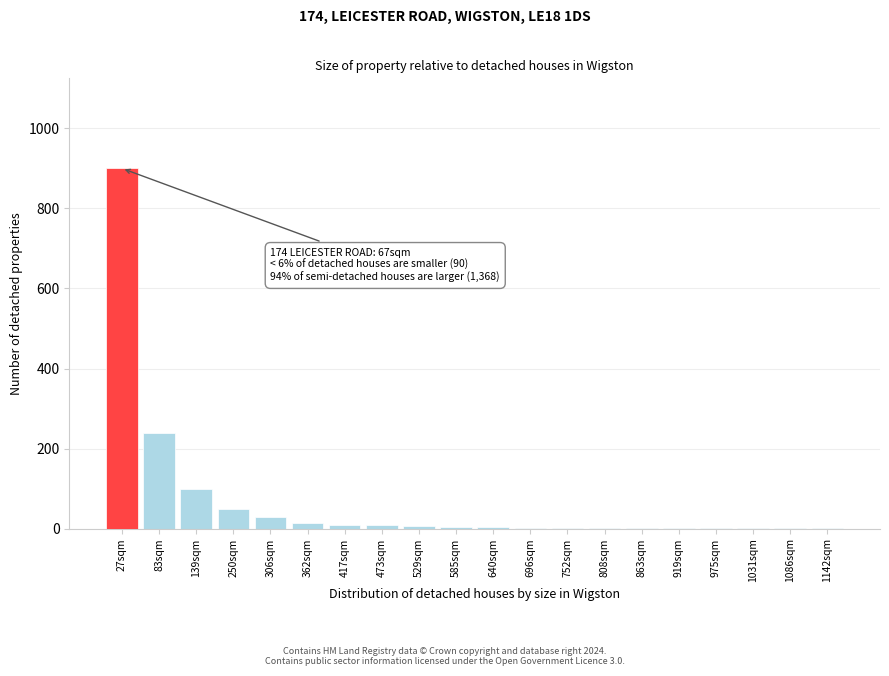

At which category does the chart reach its peak across all series?

27sqm